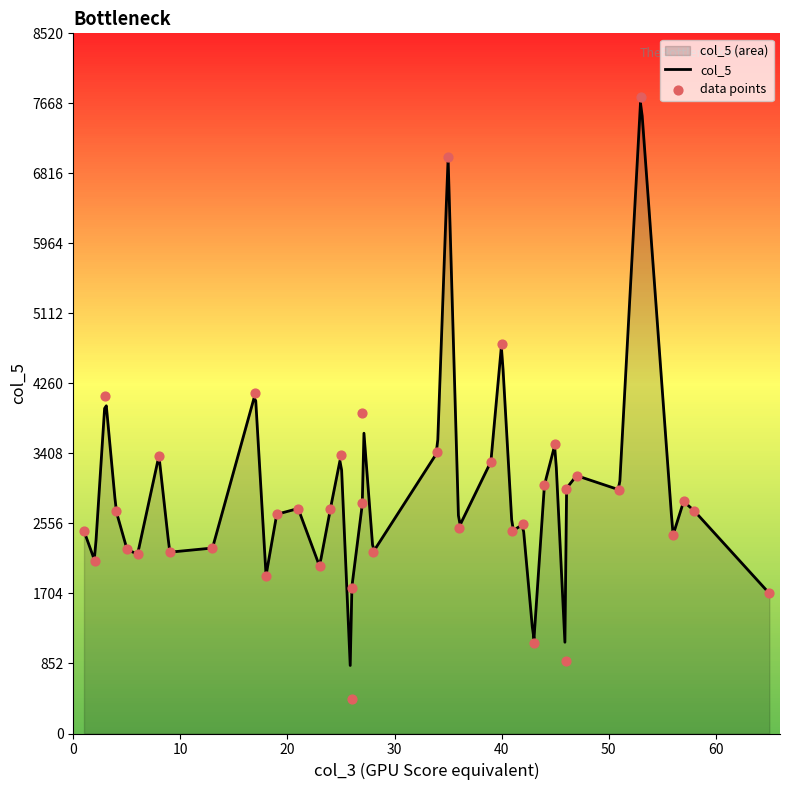

Approximately how many times larger is the value at 53 compared to 34?

2.3